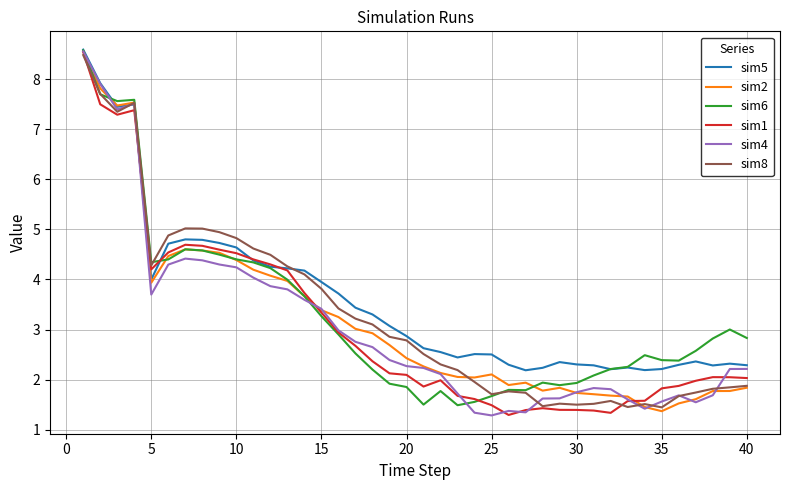

What is the difference between the maximum and second lowest values in the sim4 series?

7.2